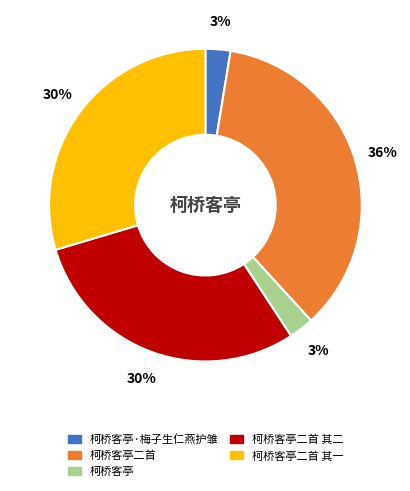

How many slices are in this pie chart?

5